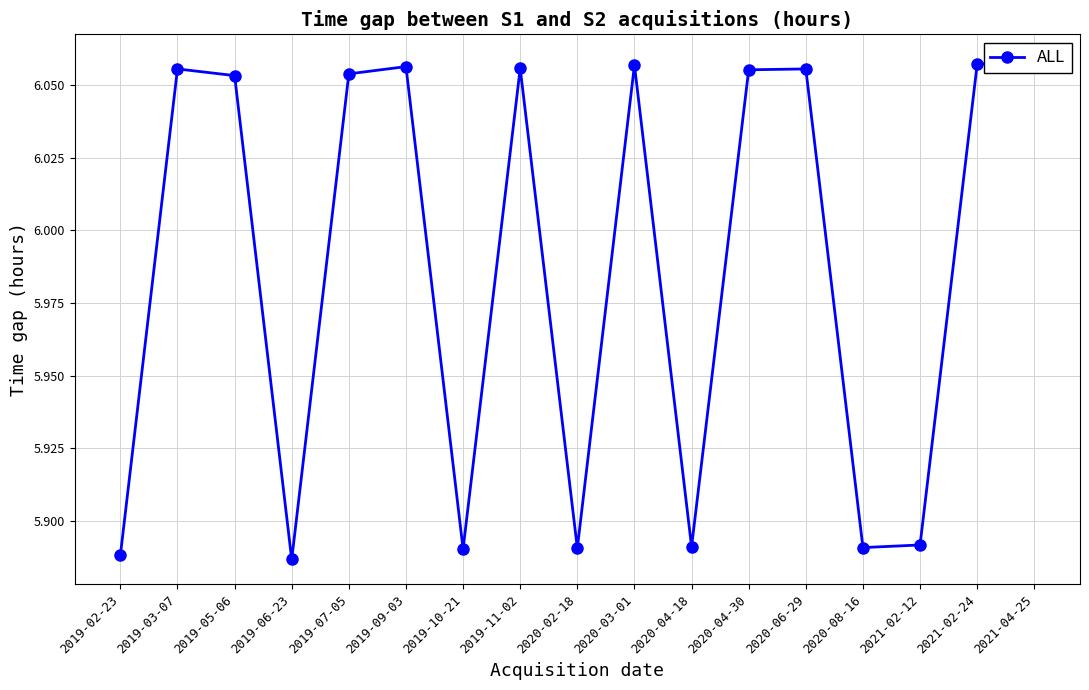

How many lines are shown in the chart?

1